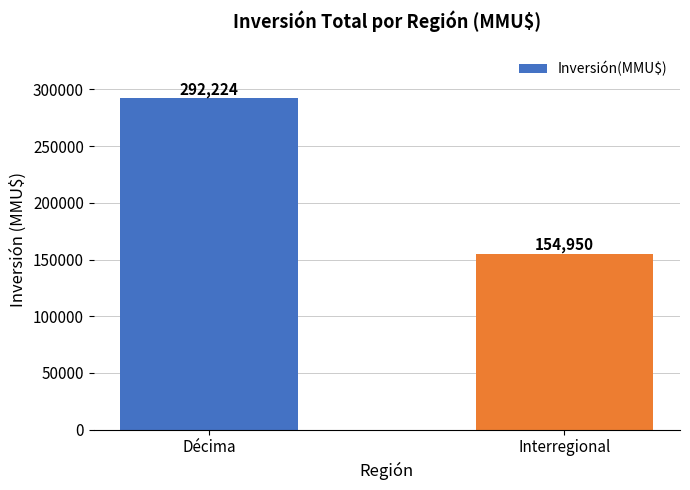

List the labels in order of value, largest first.

Décima, Interregional